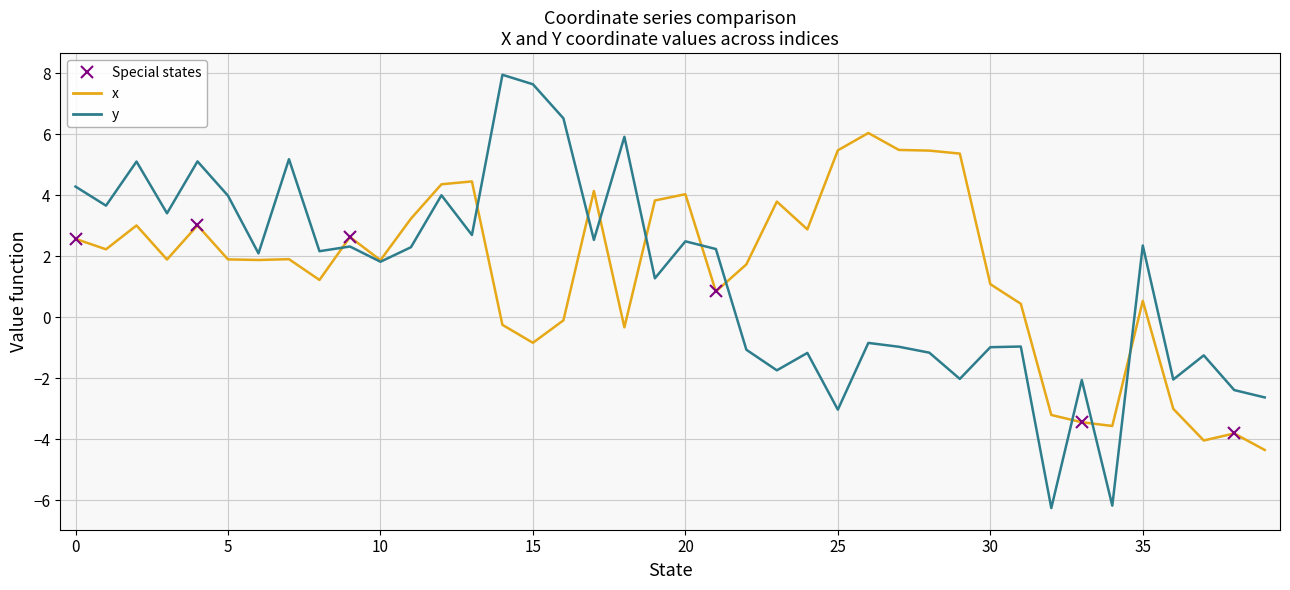

What is the lowest value of the y series?

-6.3